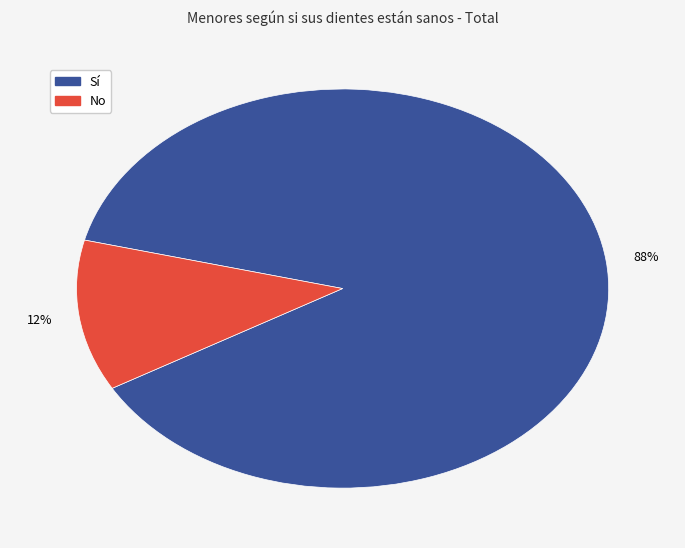

To the nearest percent, what is the difference between the largest and smallest slice percentages?

76%